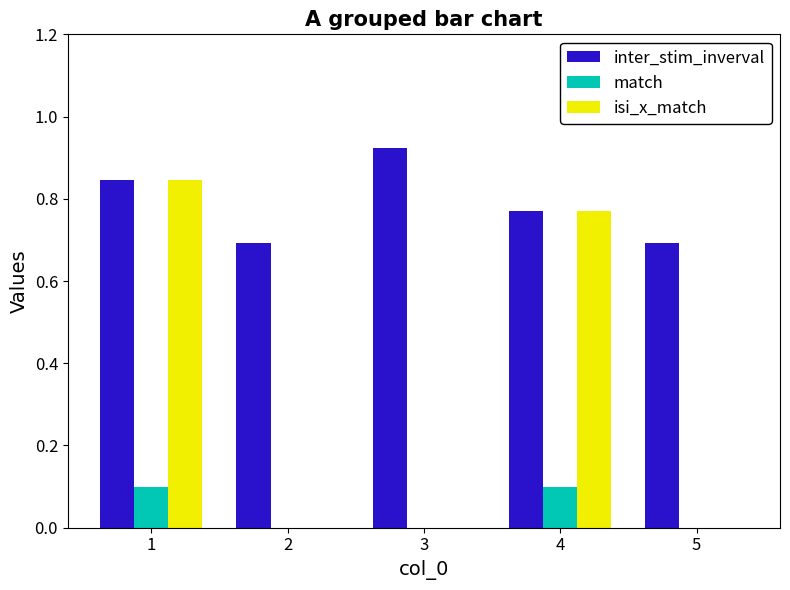

The value of inter_stim_inverval at 2 is 1.2. True or false?

False